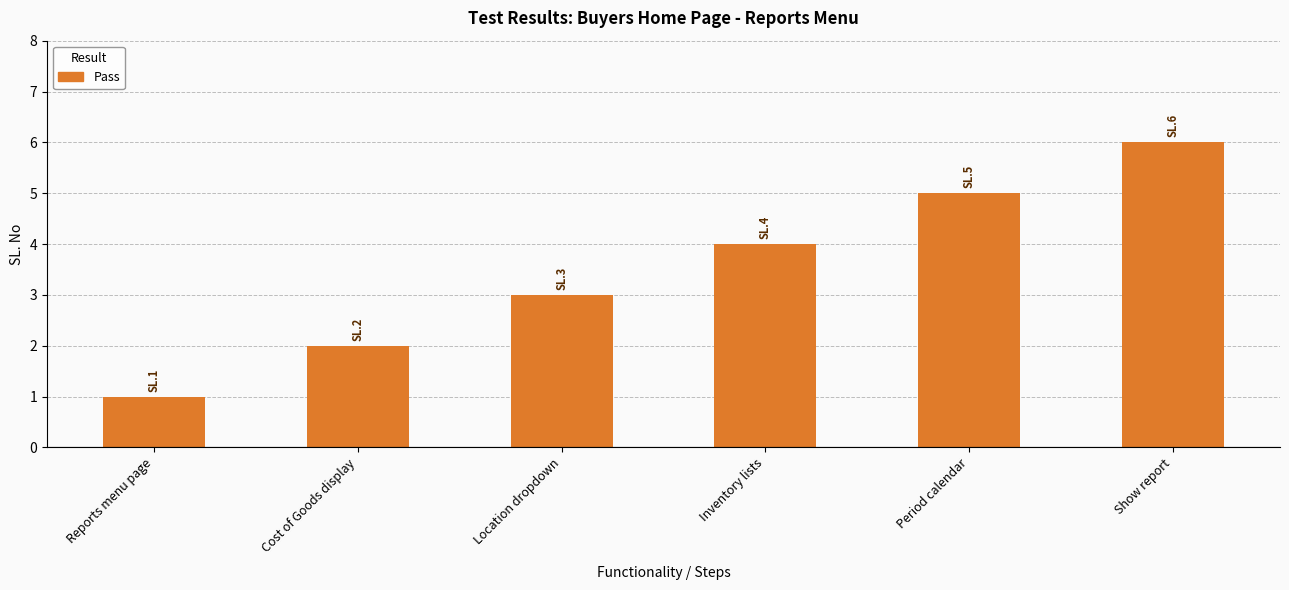

List the labels in order of value, smallest first.

Reports menu page, Cost of Goods display, Location dropdown, Inventory lists, Period calendar, Show report